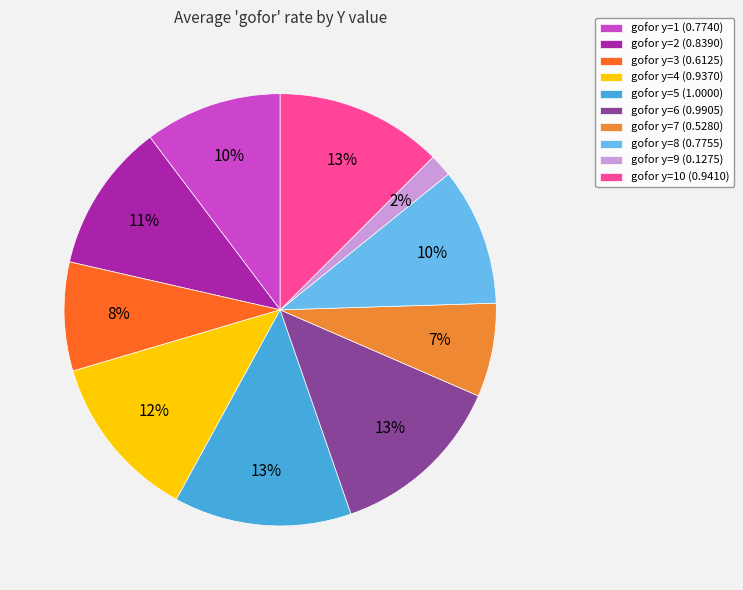

How many segments does this pie chart have?

10